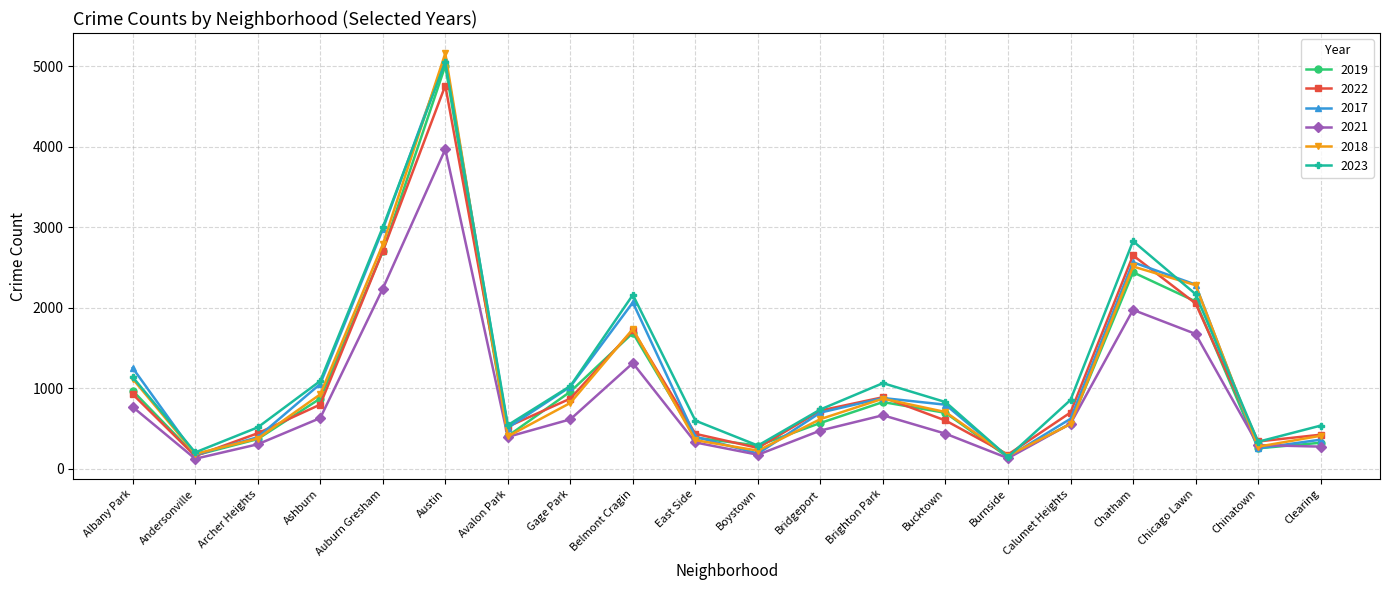

The 2021 series shows 274 at Clearing. True or false?

True